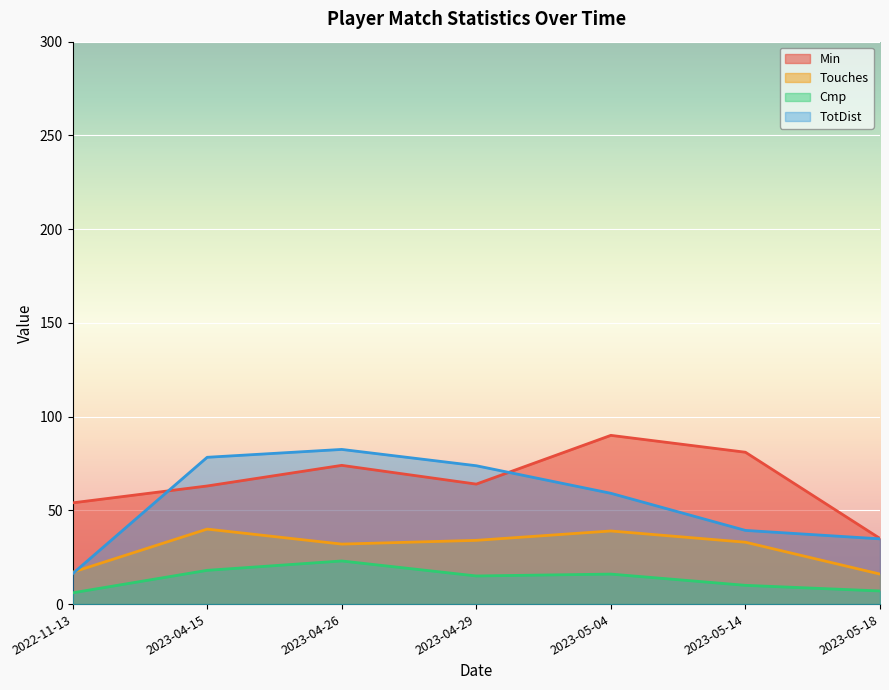

What is the greatest value displayed?

90.0